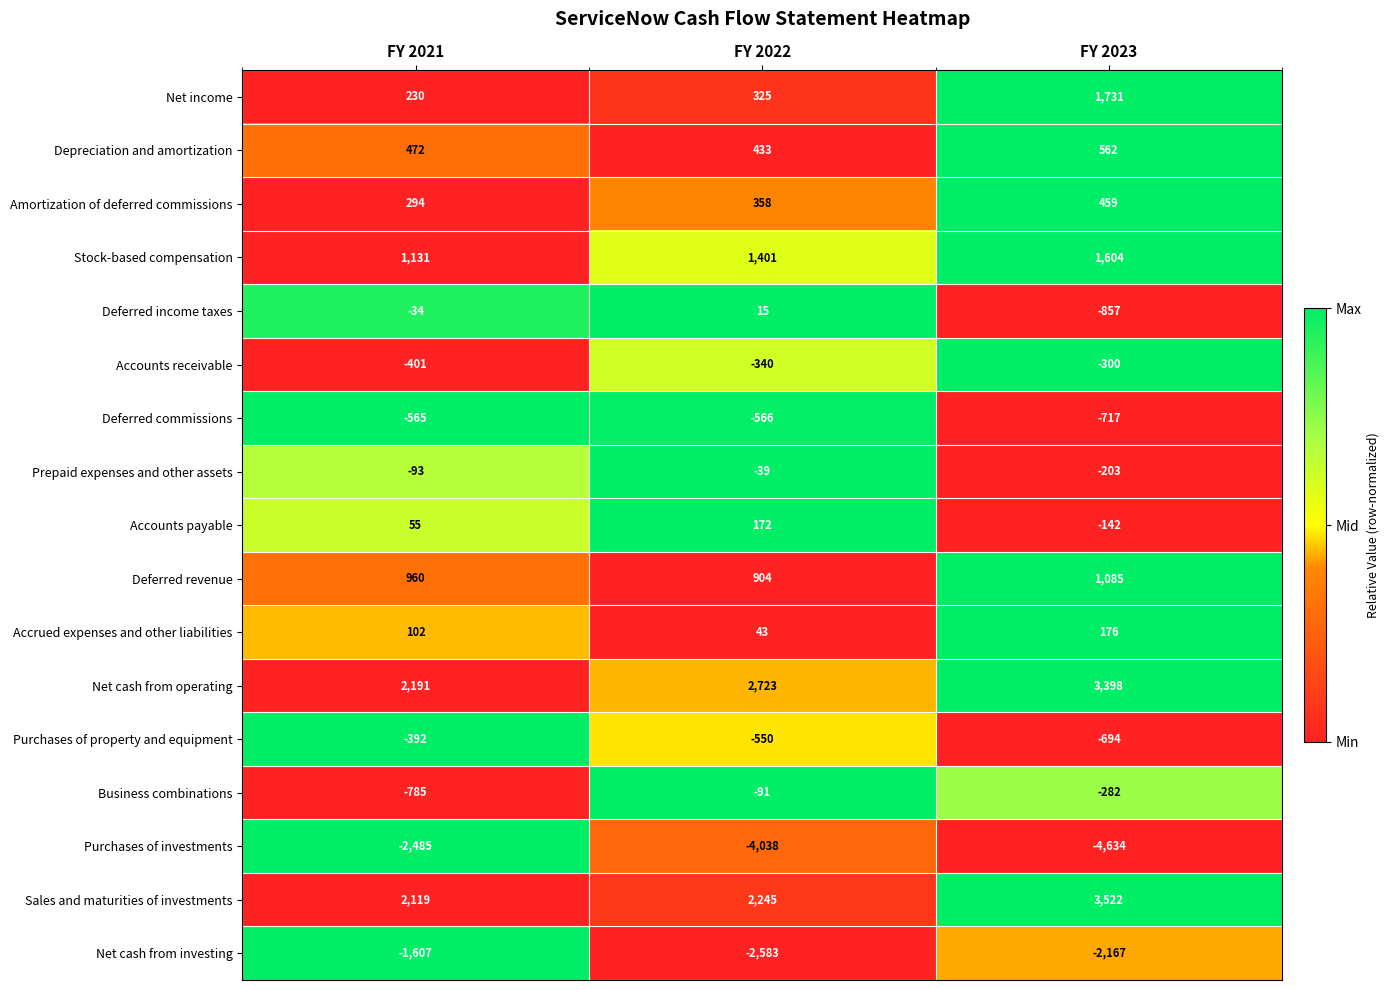

What is the total value across all series at FY 2021?

1192